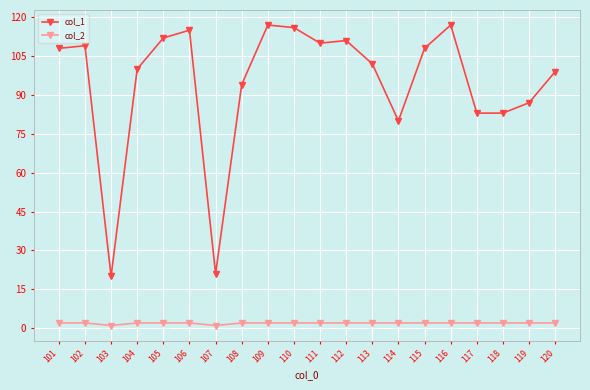

How many categories are shown in the chart?

20